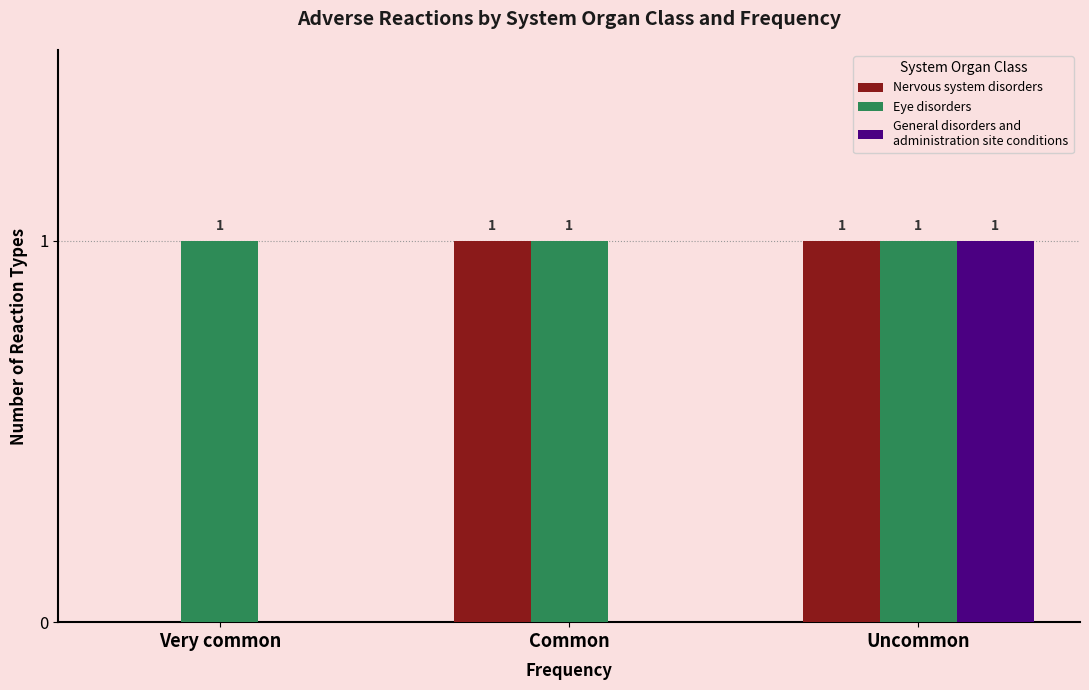

At which category is the sum across all series the highest?

Uncommon